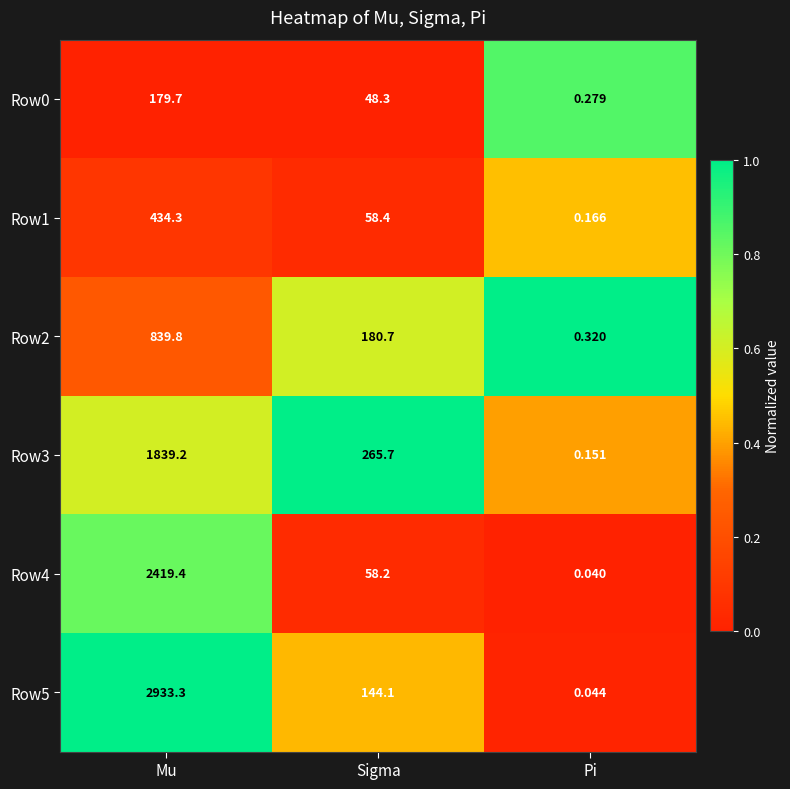

Rank the categories by Row4 value from lowest to highest.

Pi, Sigma, Mu